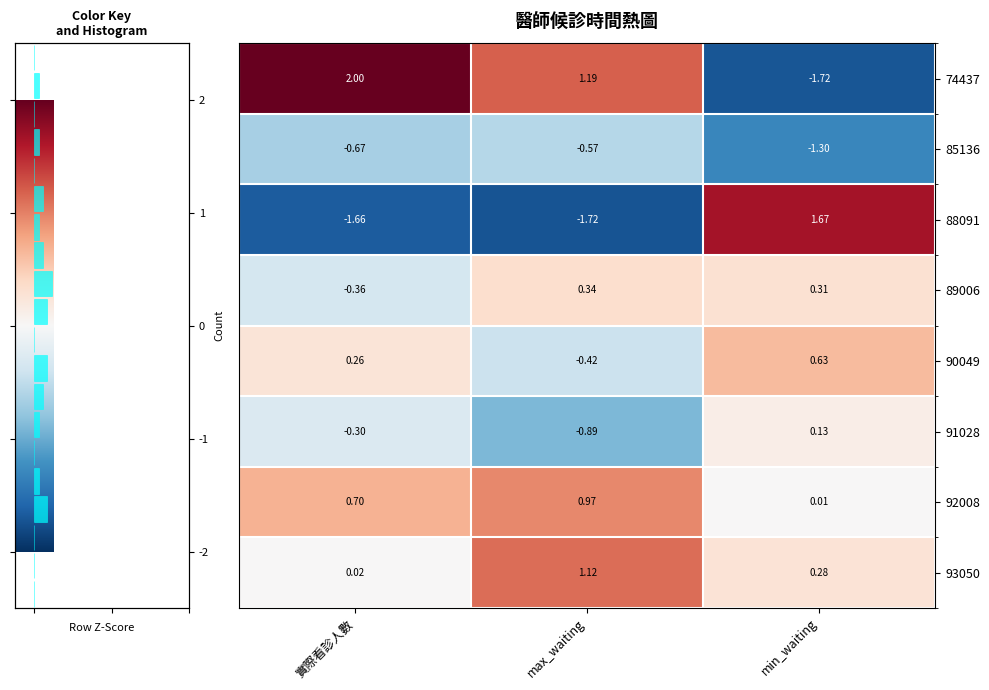

List the series in order of their peak value, lowest first.

85136, 91028, 89006, 90049, 92008, 93050, 88091, 74437